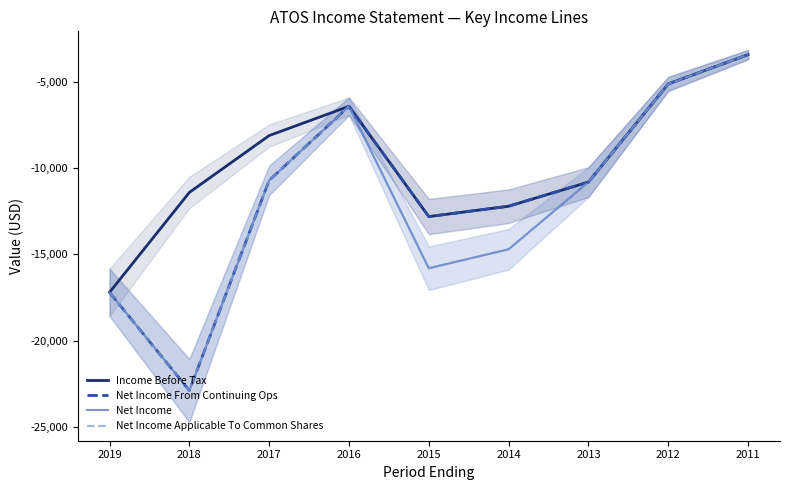

Where is the first local maximum for Net Income Applicable To Common Shares?

2016